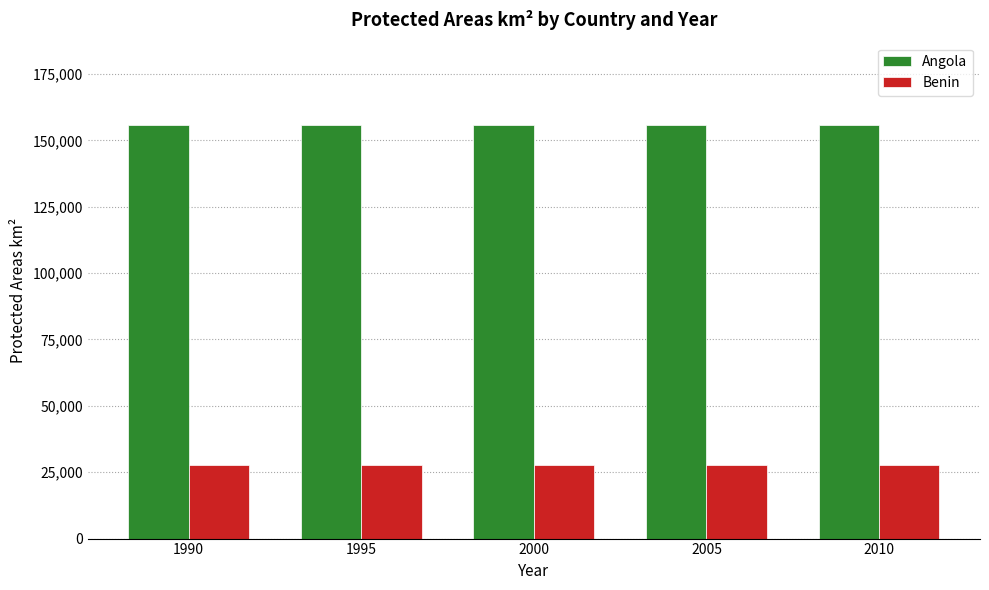

What is the value of the Angola bar at the 1st from the left?

155668.5